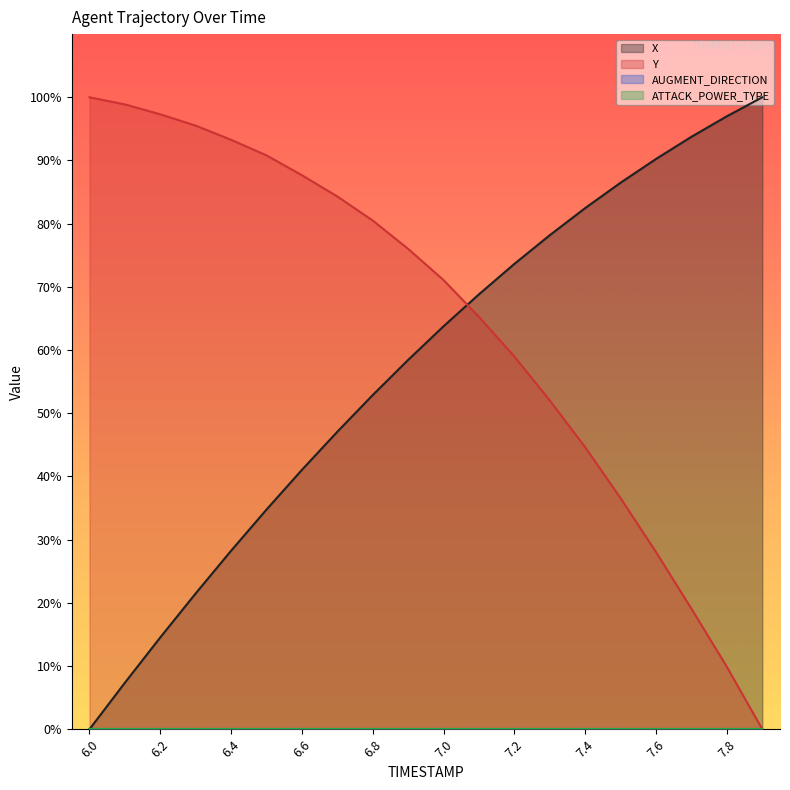

How many categories are shown in the chart?

20